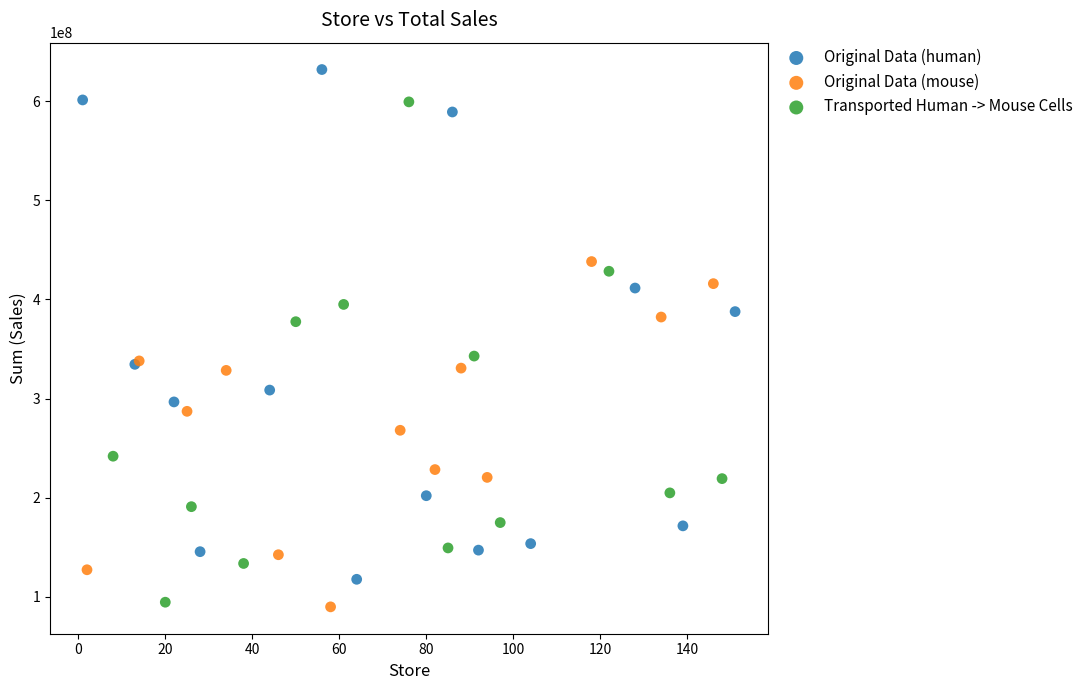

Which series reaches the maximum Y coordinate?

Original Data (human)